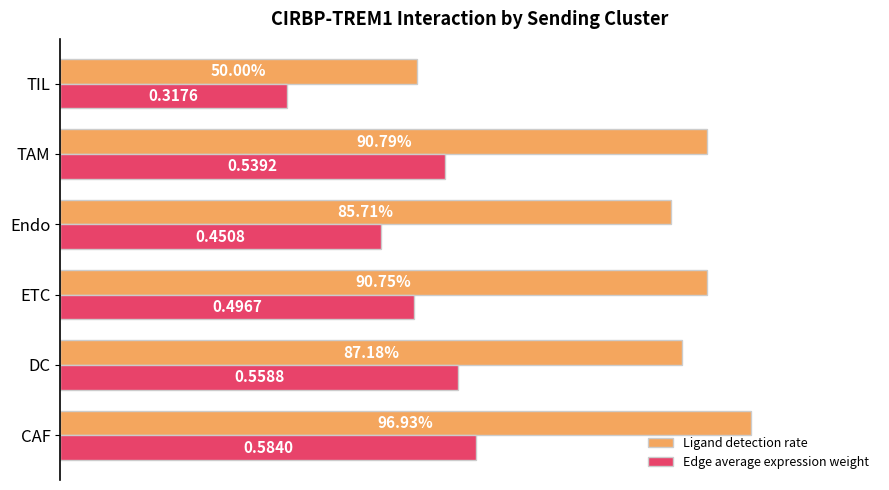

Rank the categories by Ligand detection rate value from highest to lowest.

CAF, TAM, ETC, DC, Endo, TIL